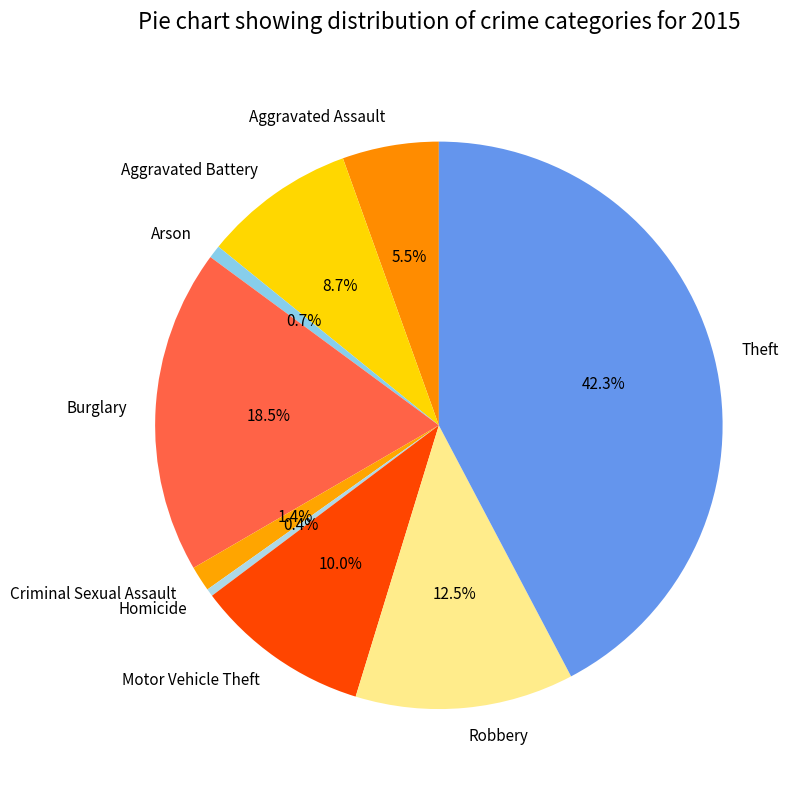

Which slice is the largest?

Theft